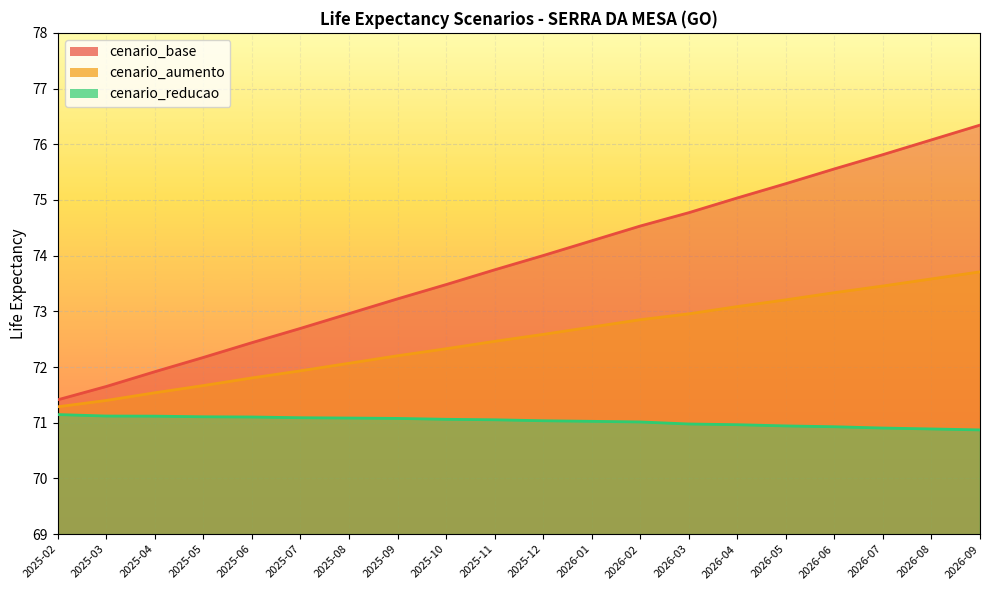

Reading left to right, extract all data points from this chart.

cenario_base: 71.4	71.7	71.9	72.2	72.4	72.7	73.0	73.2	73.5	73.7	74.0	74.3	74.5	74.8	75.0	75.3	75.6	75.8	76.1	76.3
cenario_aumento: 71.3	71.4	71.5	71.7	71.8	71.9	72.1	72.2	72.3	72.5	72.6	72.7	72.8	73.0	73.1	73.2	73.3	73.5	73.6	73.7
cenario_reducao: 71.1	71.1	71.1	71.1	71.1	71.1	71.1	71.1	71.1	71.1	71.0	71.0	71.0	71.0	71.0	70.9	70.9	70.9	70.9	70.9